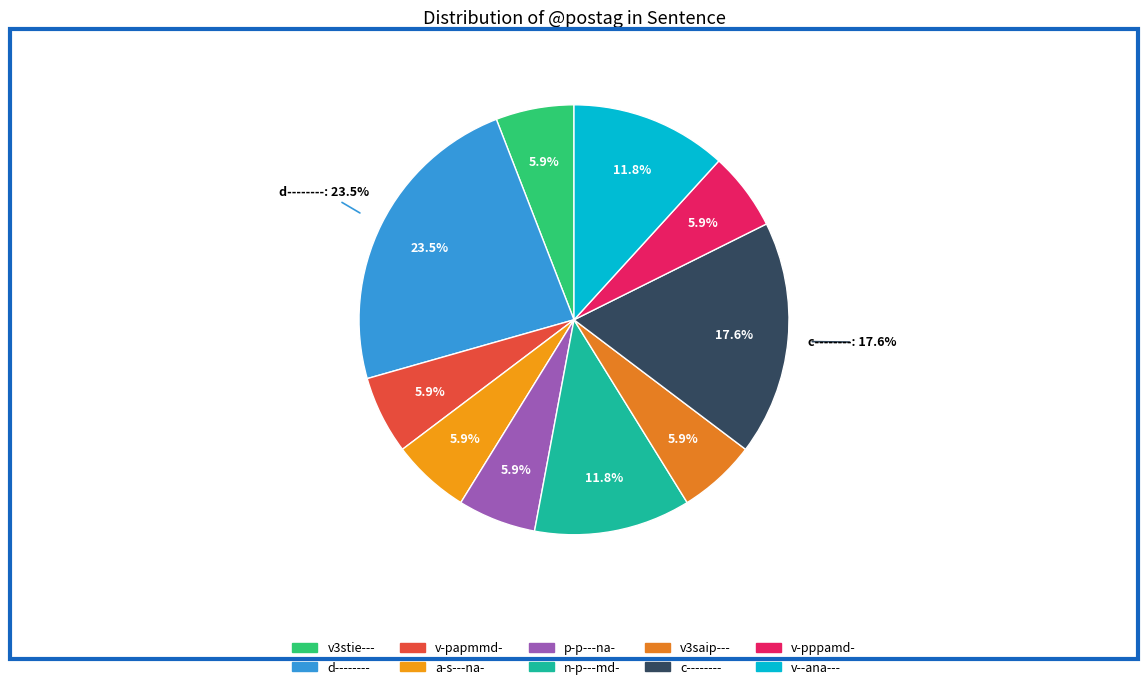

Combined, what portion of the pie is v--ana--- and p-p---na-?

17.6%